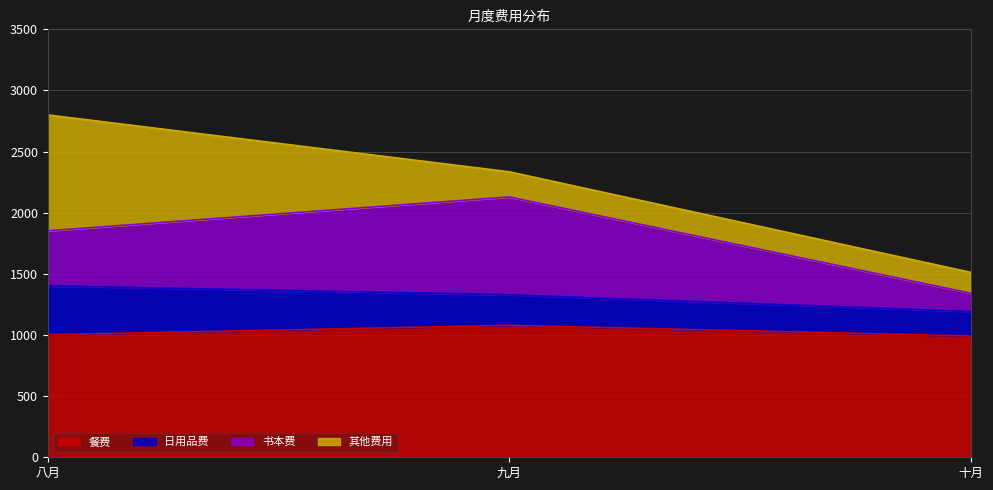

Count the 餐费 values in the range 992 to 1079.

3